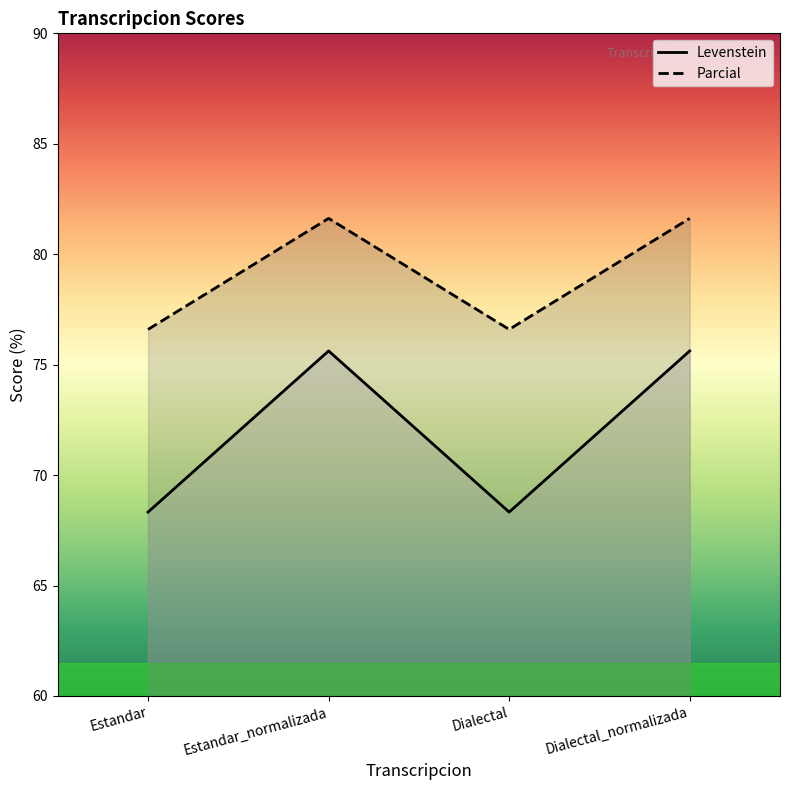

True or false: Parcial and Levenstein intersect in this chart.

False